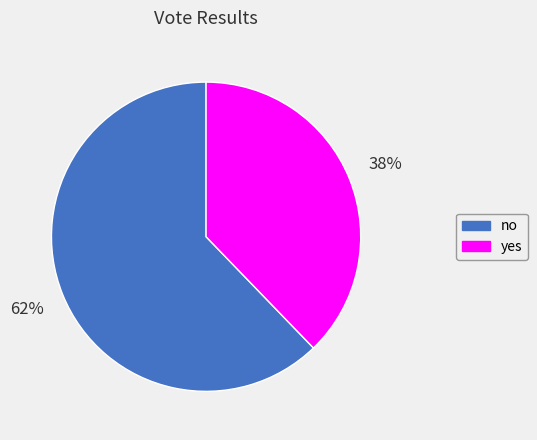

The no slice represents 48% of the pie. True or false?

False